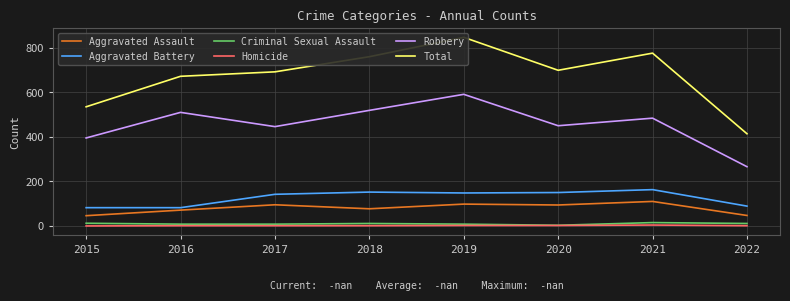

Which series changed the most between 2019 and 2020?

Total